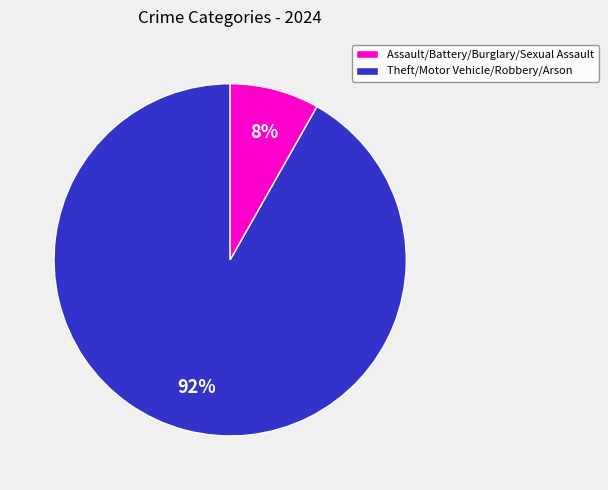

To the nearest percent, what is the average slice percentage?

50%